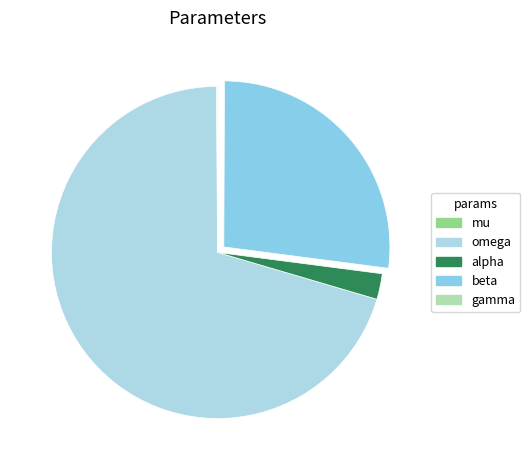

The gamma slice represents 0% of the pie. True or false?

True